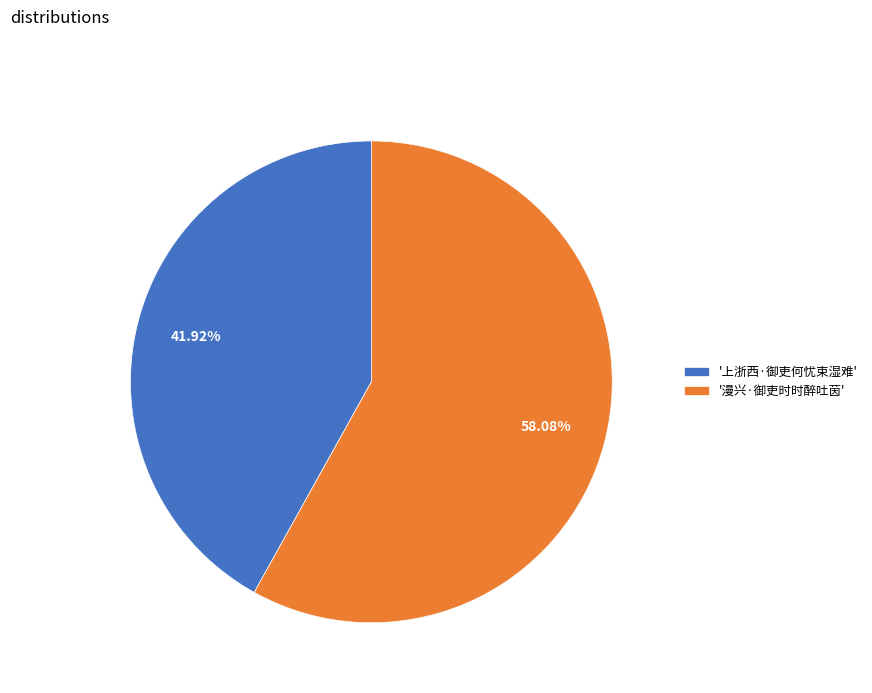

Combined, do '上浙西·御吏何忧束湿难' and '漫兴·御吏时时醉吐茵' account for over 50%?

Yes